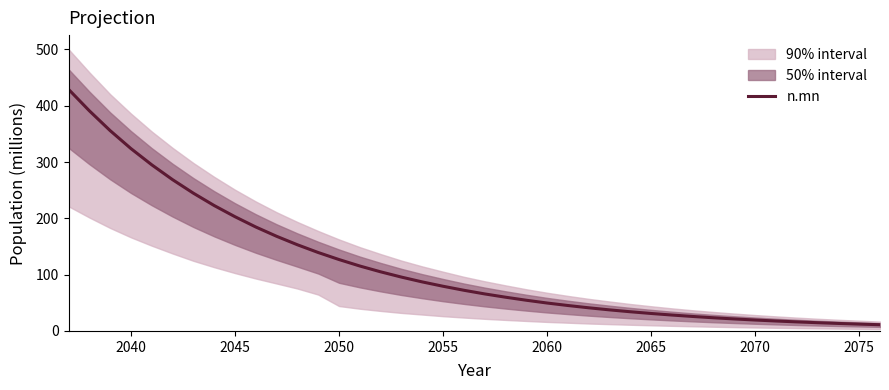

Is this an area chart (filled region under the line)?

No